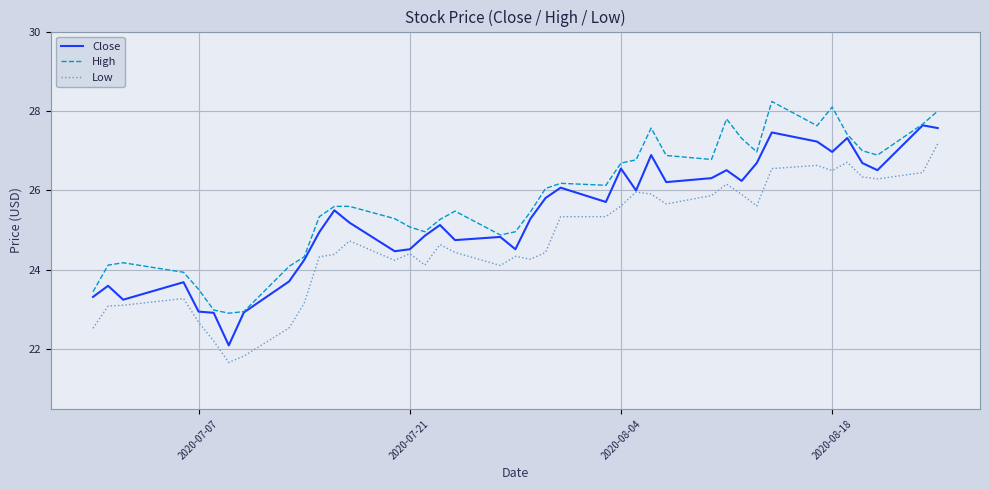

What is the minimum value for High?

22.9